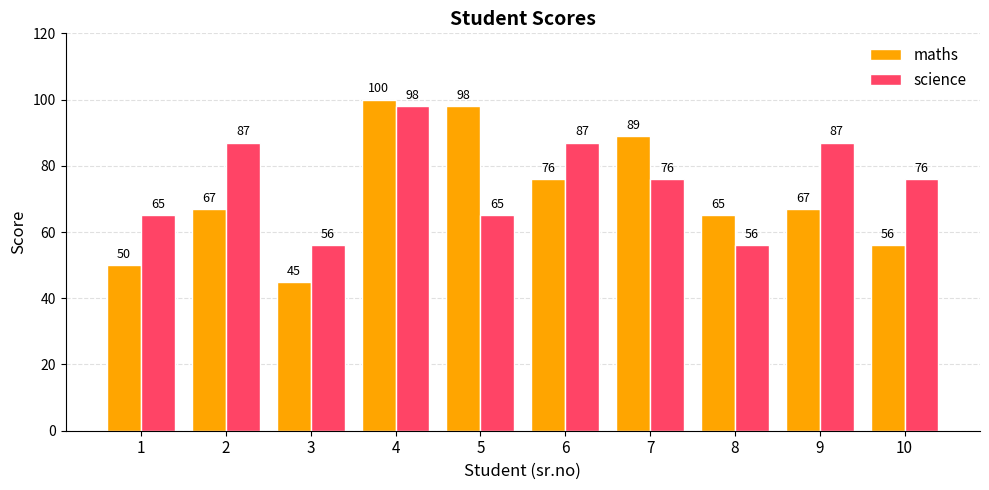

Is it true that science equals 76 at 10?

True